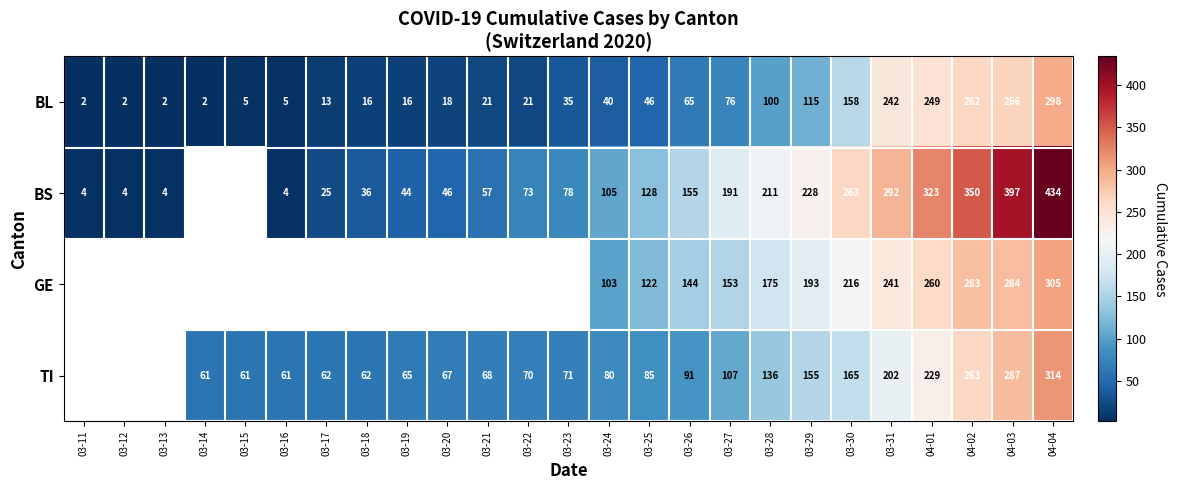

Which category has the highest value in the BS series?

04-04